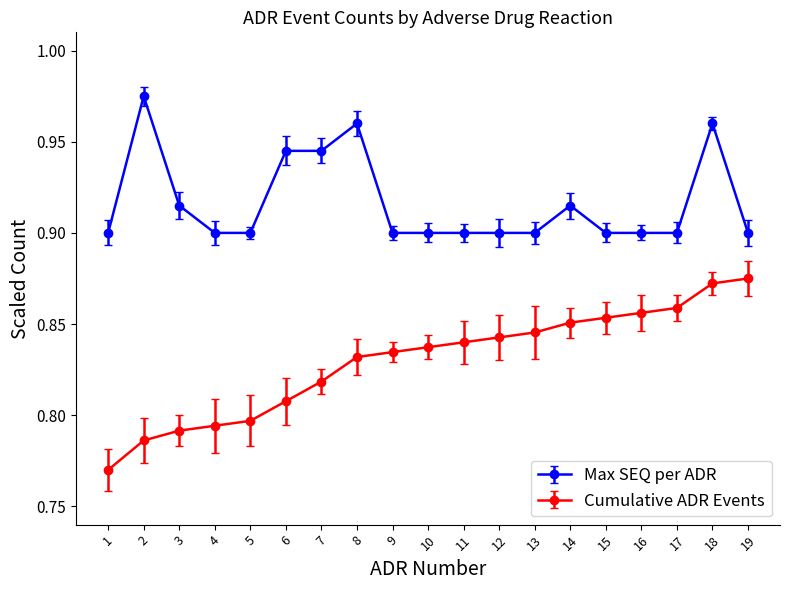

What is the total value across all series at 2?

1.8